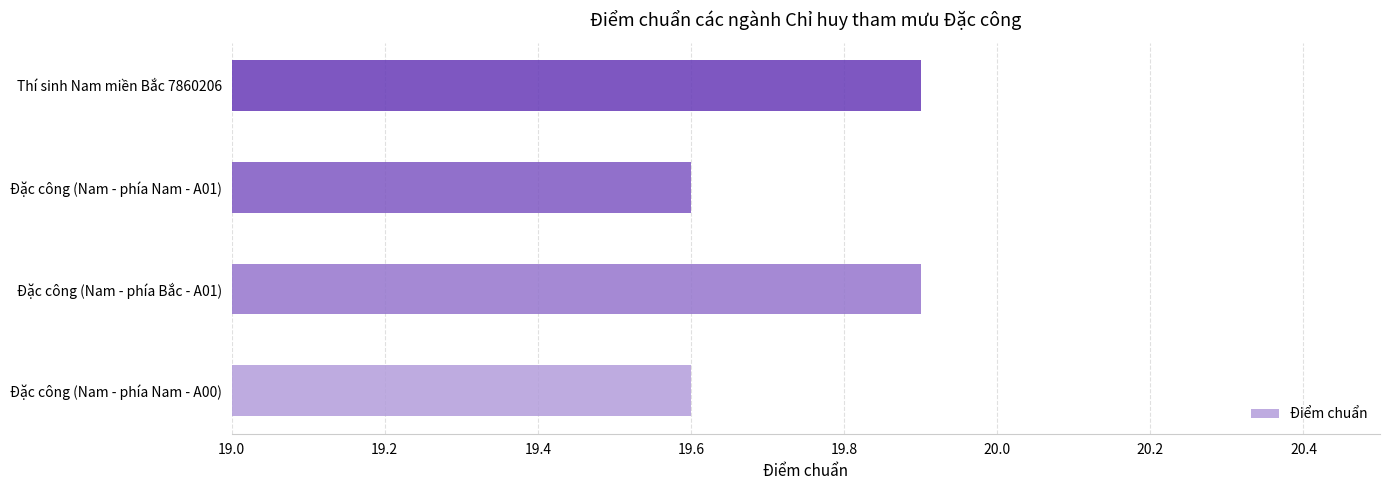

Rank the categories by value from highest to lowest.

Đặc công (Nam - phía Bắc - A01), Thí sinh Nam miền Bắc 7860206, Đặc công (Nam - phía Nam - A00), Đặc công (Nam - phía Nam - A01)